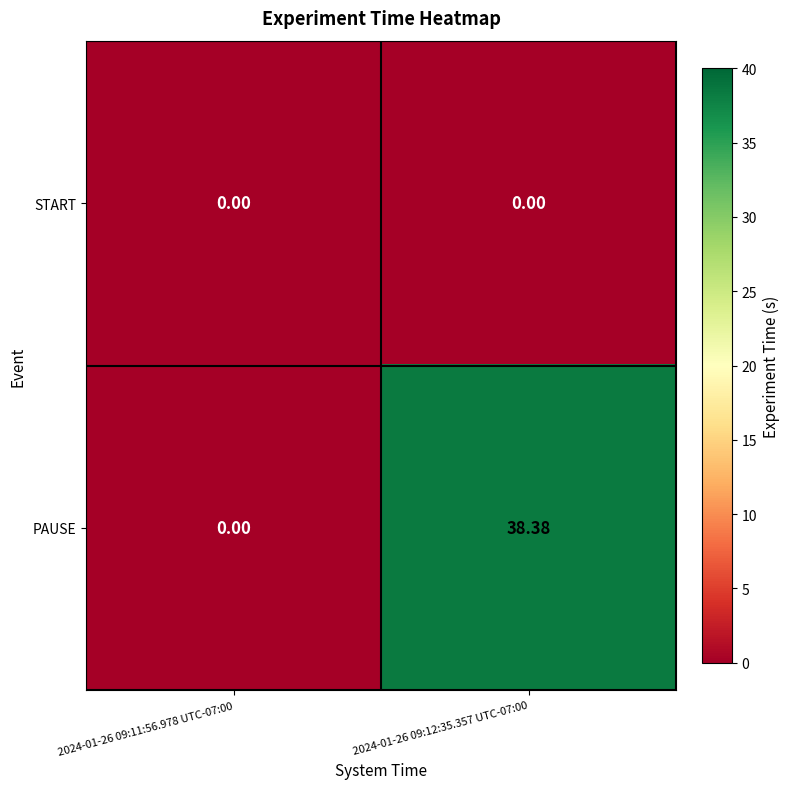

How many data points does each series have?

2